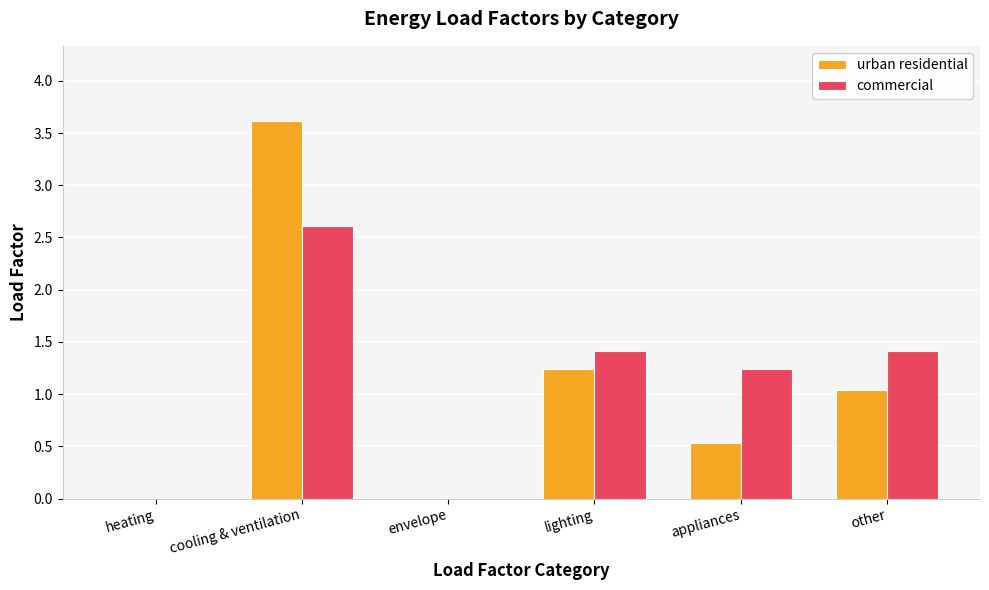

At which label is urban residential closest to 1?

other